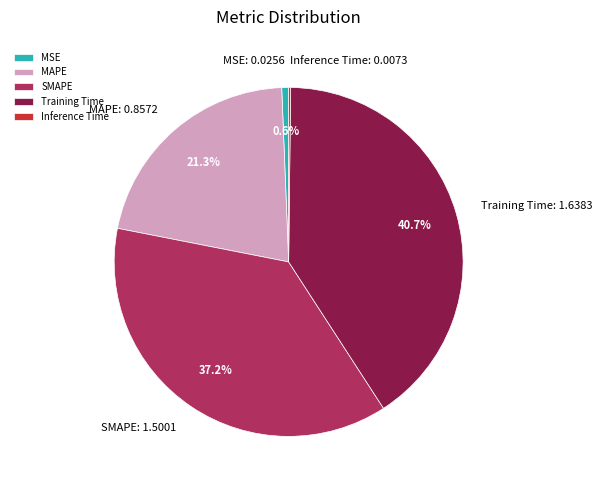

Is there a majority slice in this chart?

No